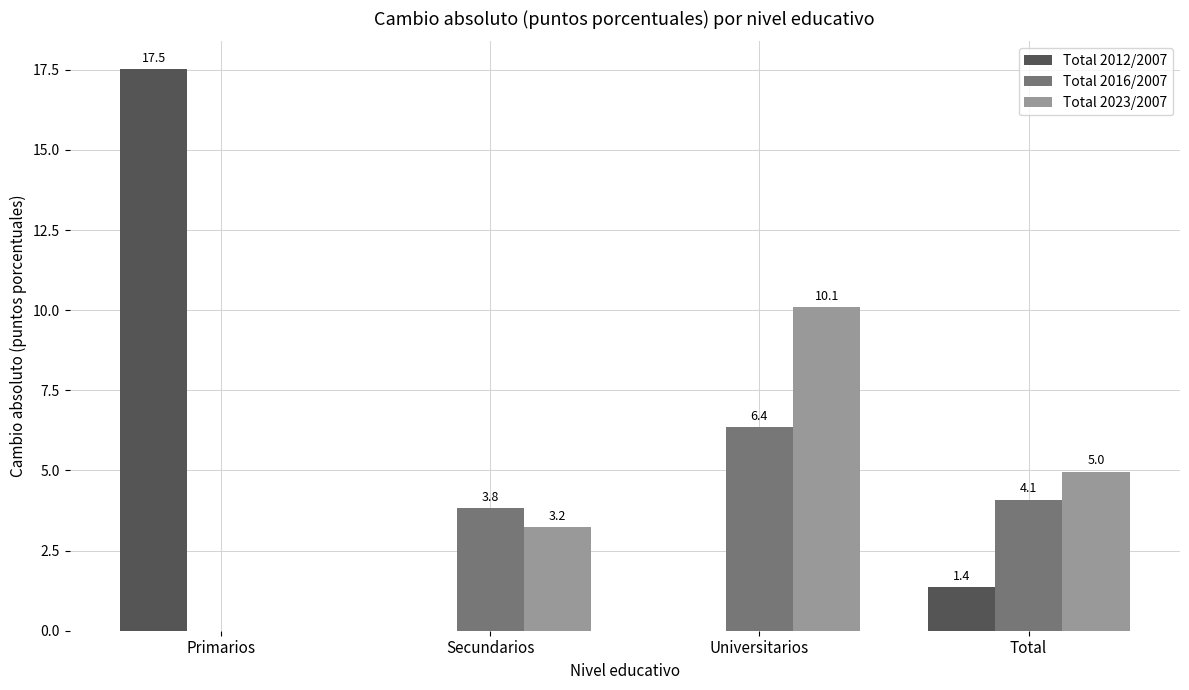

Which series changed the most between Primarios and Total?

Total 2012/2007